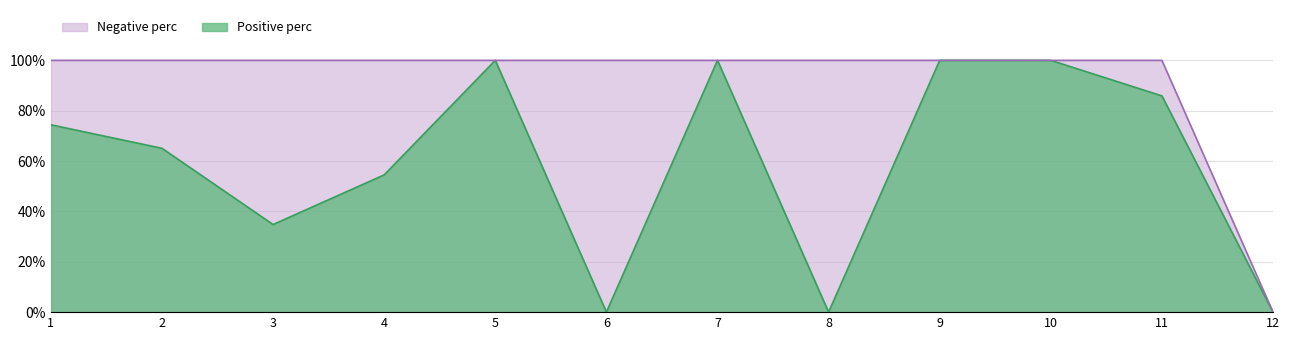

Which series has the largest total across all categories?

Negative perc